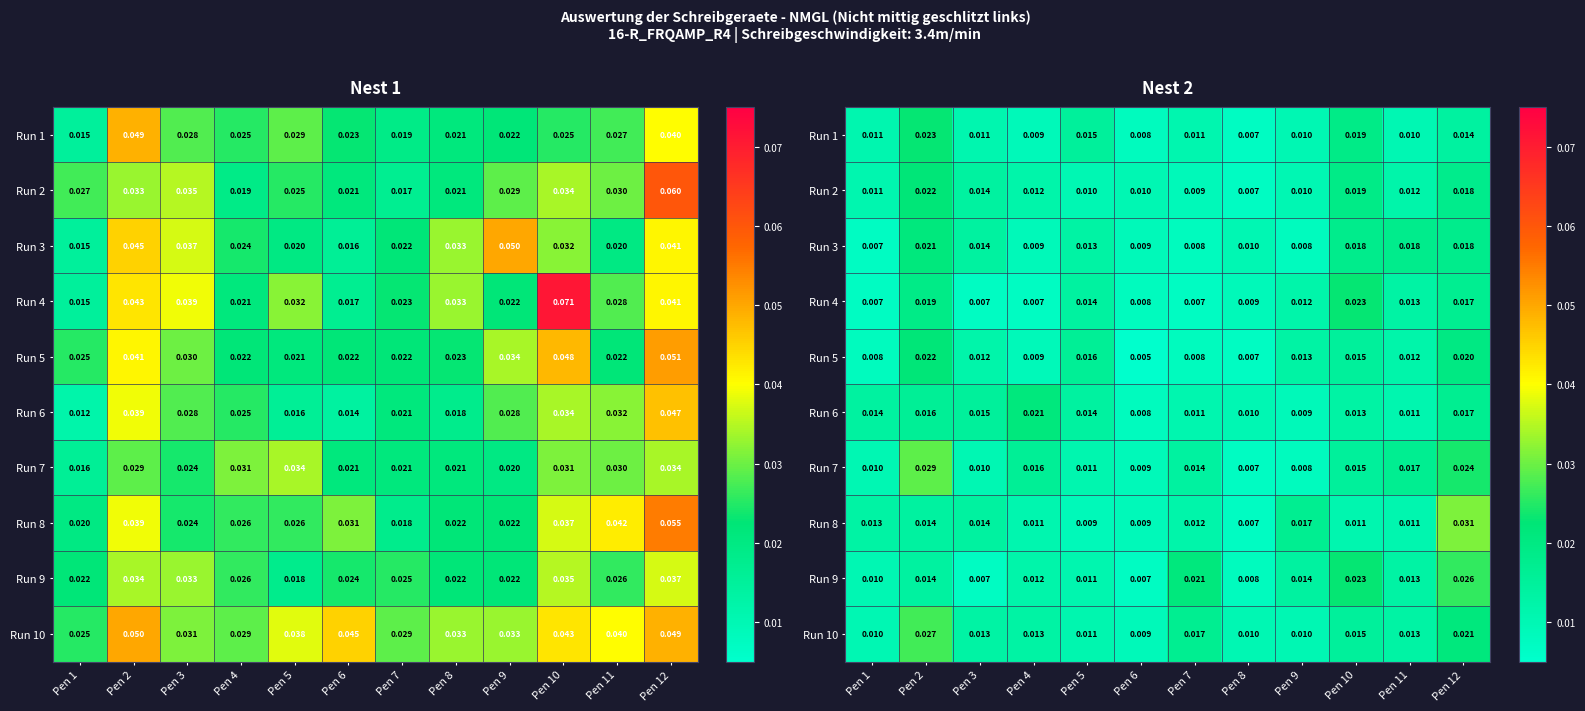

How many series are shown in this chart?

10